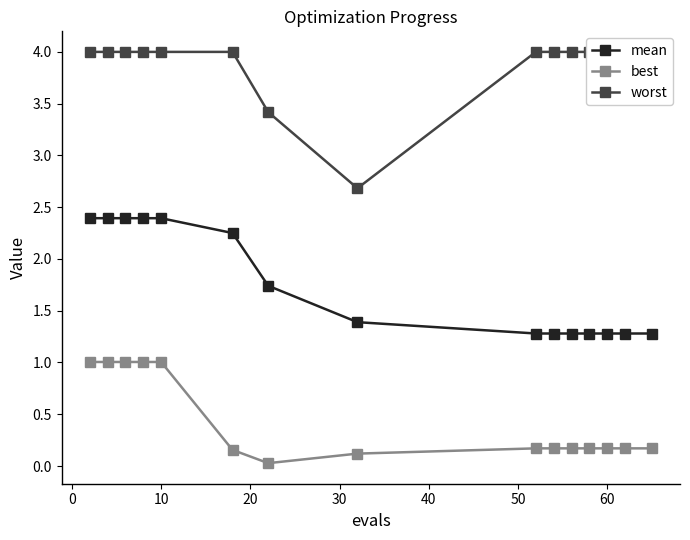

Reading left to right, what are all the values shown in this chart?

mean: 2.4	2.4	2.4	2.4	2.4	2.3	1.7	1.4	1.3	1.3	1.3	1.3	1.3	1.3	1.3
best: 1.0	1.0	1.0	1.0	1.0	0.2	0.0	0.1	0.2	0.2	0.2	0.2	0.2	0.2	0.2
worst: 4.0	4.0	4.0	4.0	4.0	4.0	3.4	2.7	4.0	4.0	4.0	4.0	4.0	4.0	4.0